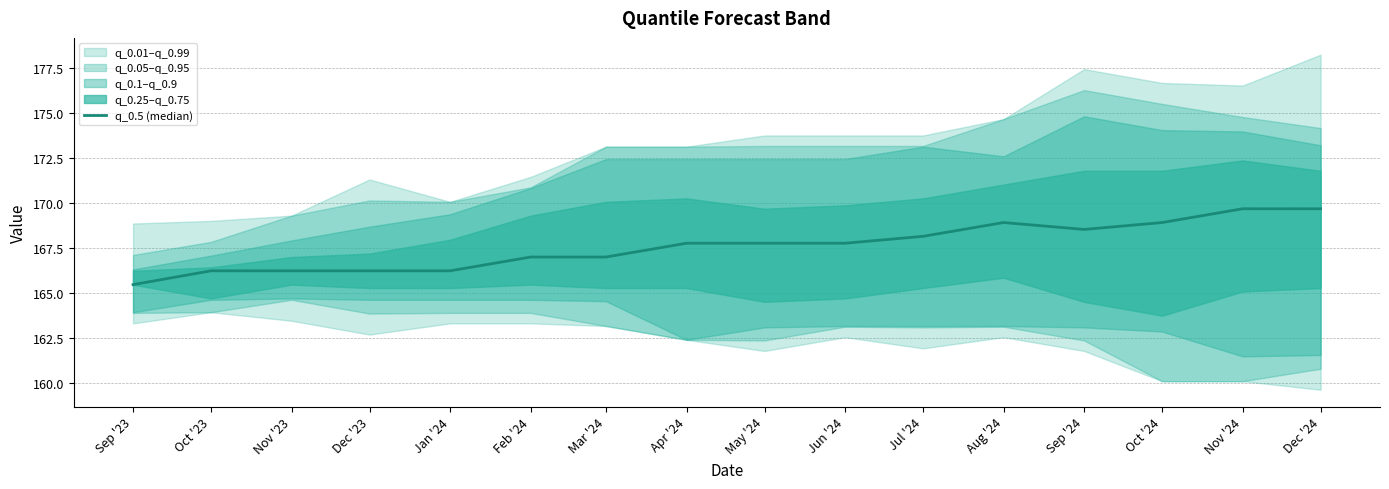

Where is the first local maximum?

Aug '24